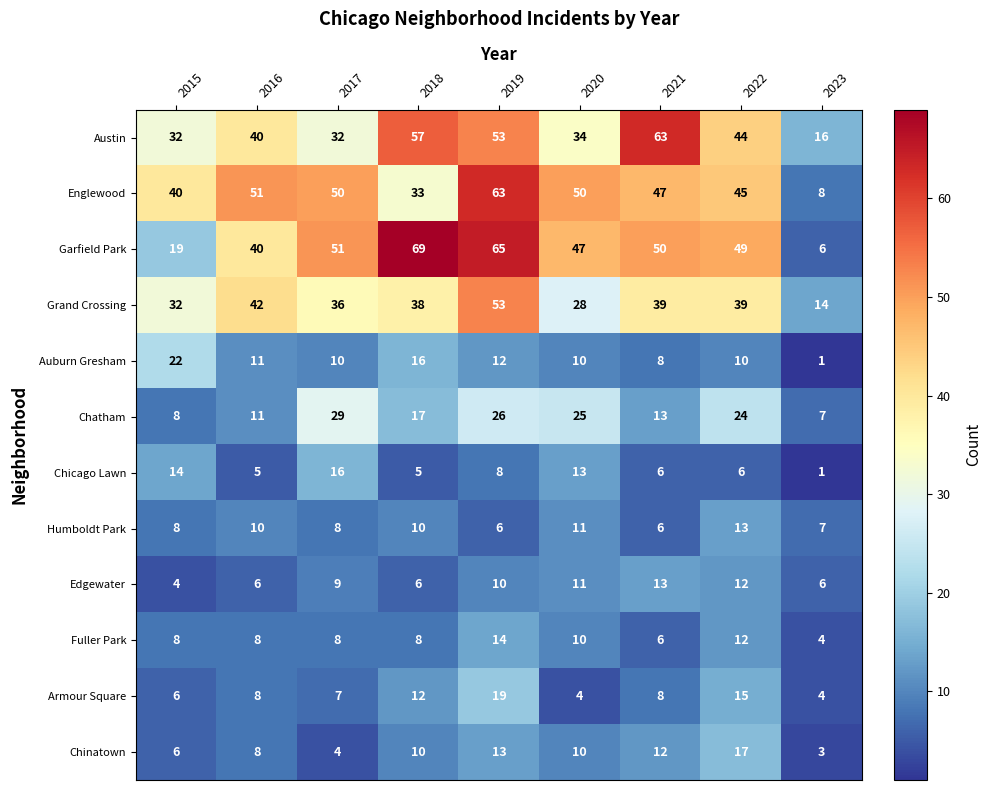

At how many categories does at least one series exceed 32?

8